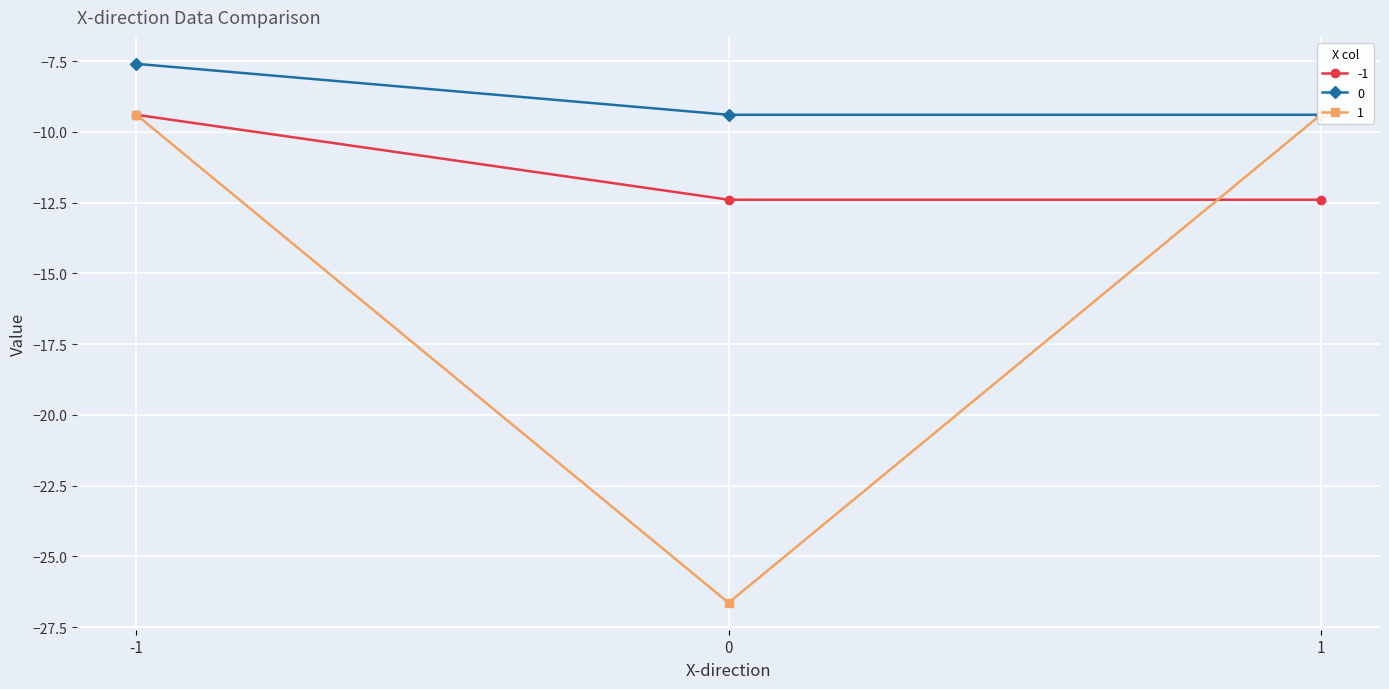

What is the total value across all series at -1?

-26.4